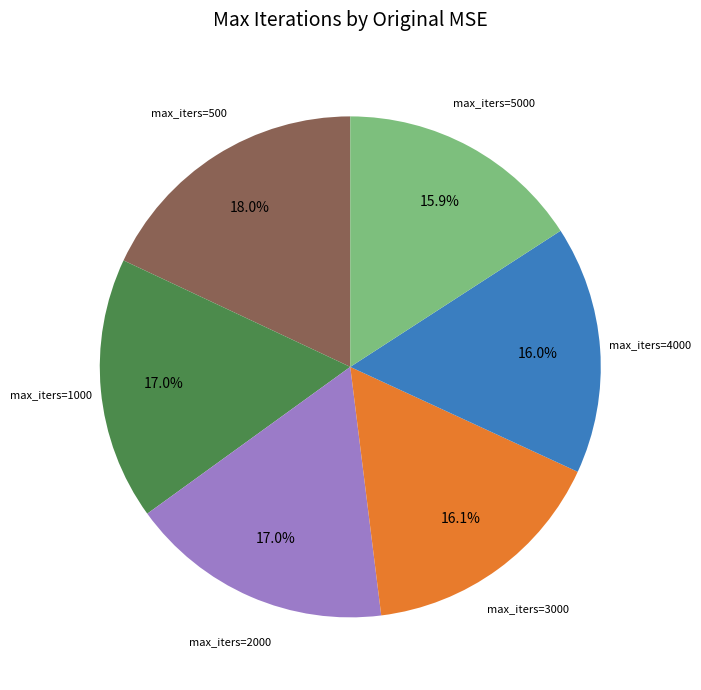

Does any single category account for the majority?

No